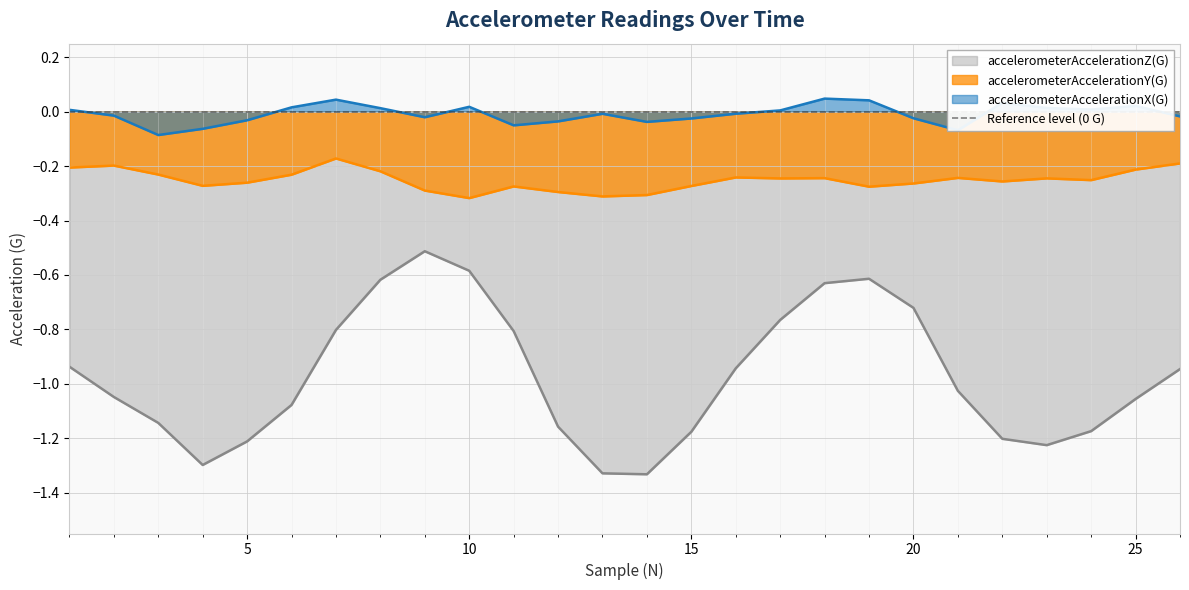

True or false: accelerometerAccelerationX(G) and accelerometerAccelerationY(G) intersect in this chart.

False